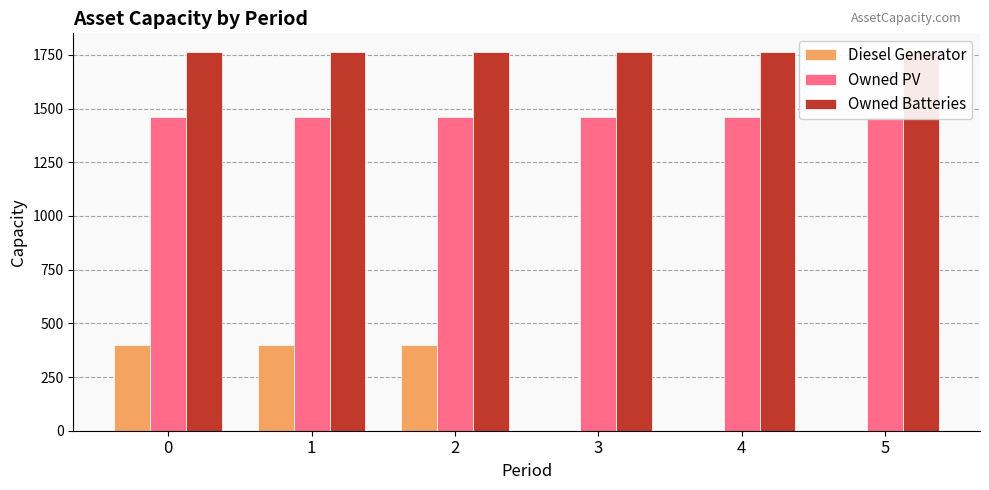

Which series has the largest range (max minus min)?

Diesel Generator